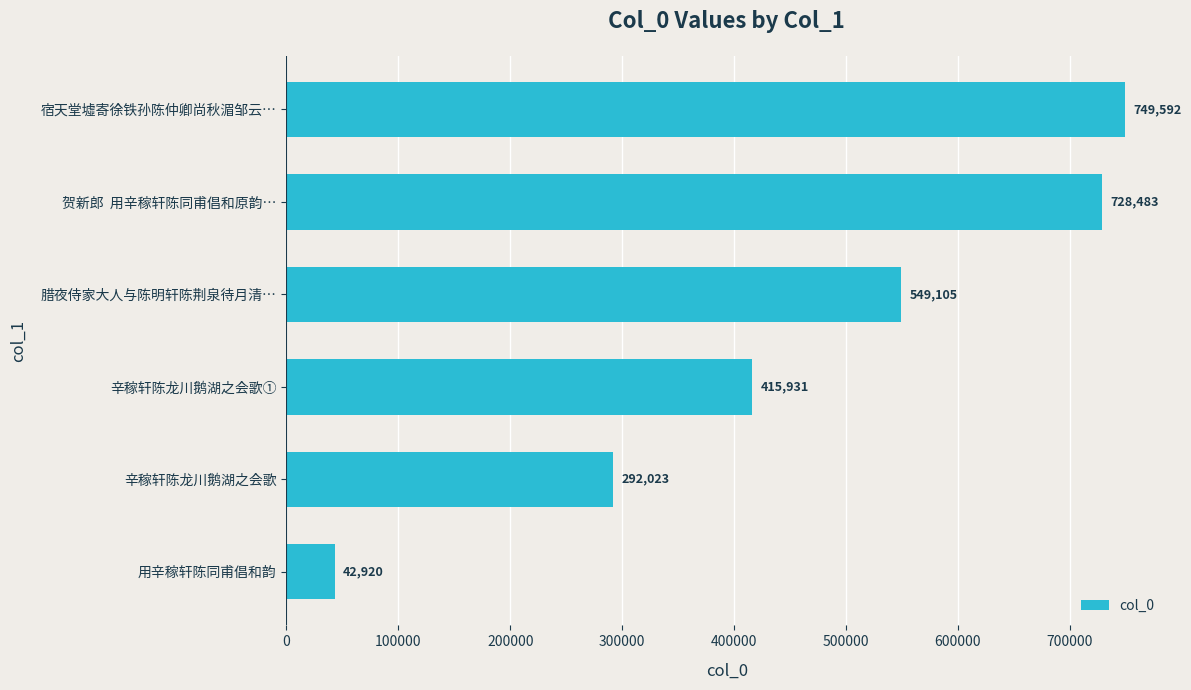

List the labels in order of value, smallest first.

用辛稼轩陈同甫倡和韵, 辛稼轩陈龙川鹅湖之会歌, 辛稼轩陈龙川鹅湖之会歌①, 腊夜侍家大人与陈明轩陈荆泉待月清…, 贺新郎  用辛稼轩陈同甫倡和原韵…, 宿天堂墟寄徐铁孙陈仲卿尚秋湄邹云…